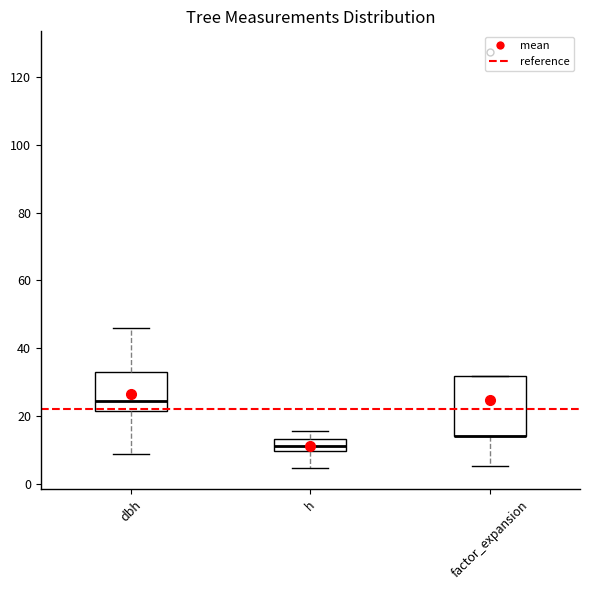

Where does the lower whisker of the box for h end on the y-axis? The values are not printed on the chart, so give them approximately, as read against the axis.

4